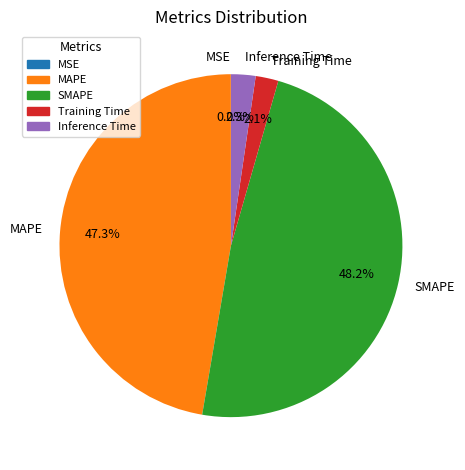

Is there a majority slice in this chart?

No